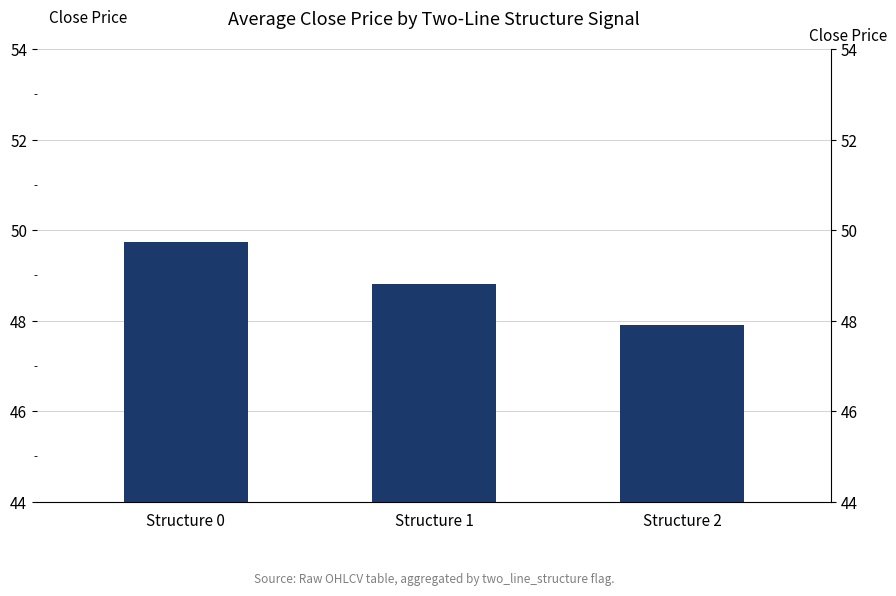

What is the difference between the second highest and minimum values?

0.9